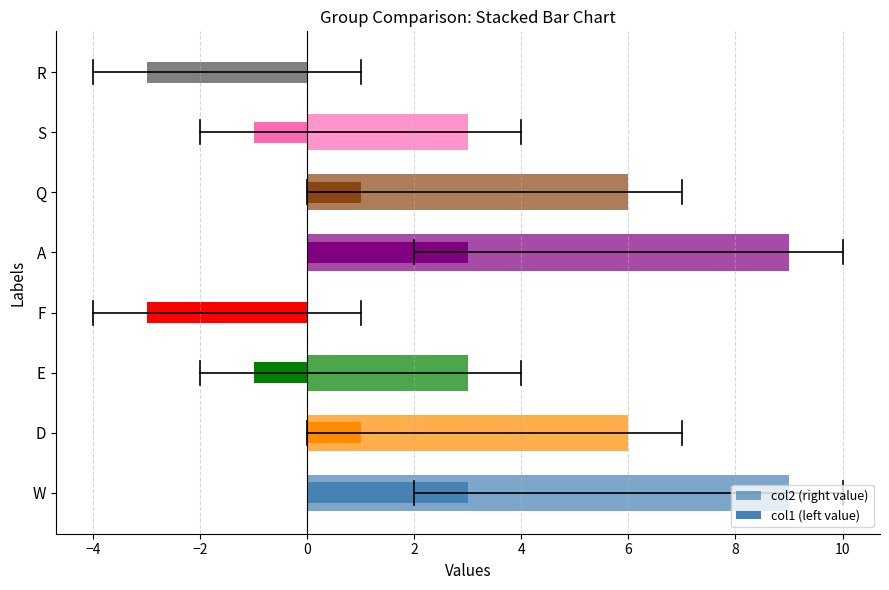

What is the difference between the values at F and D?

6